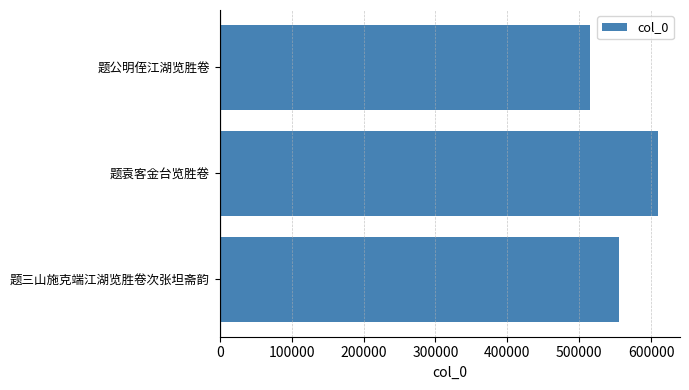

The chart shows a value of 555262 at 题三山施克端江湖览胜卷次张坦斋韵. True or false?

True